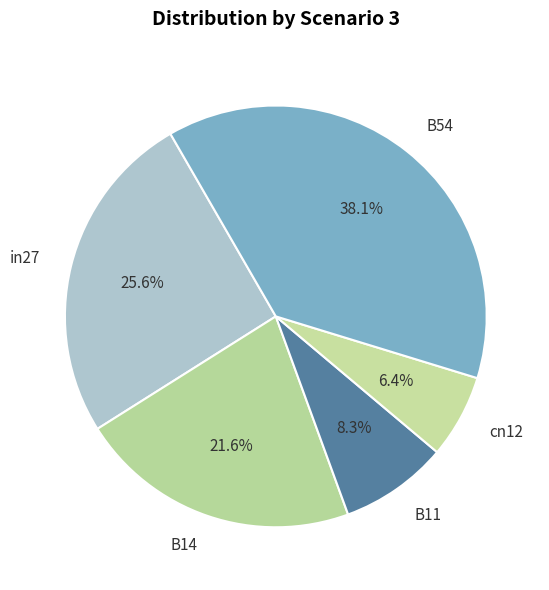

Which slice is the largest?

B54